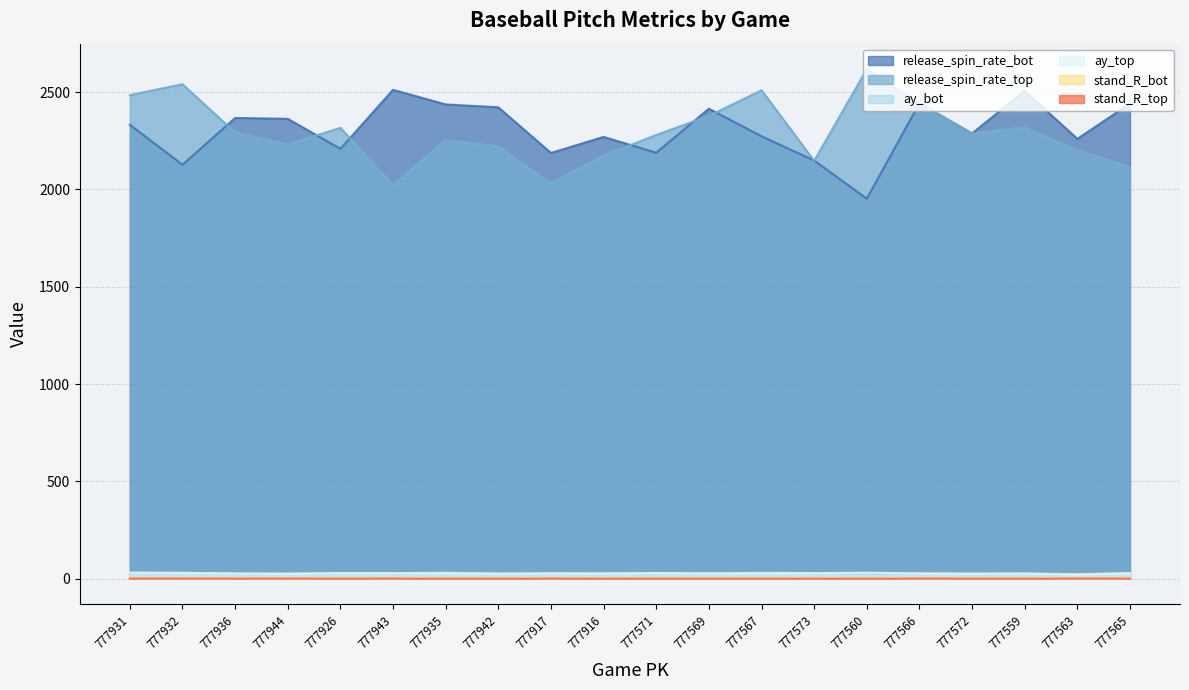

Does the chart display data point markers on the line(s)?

No